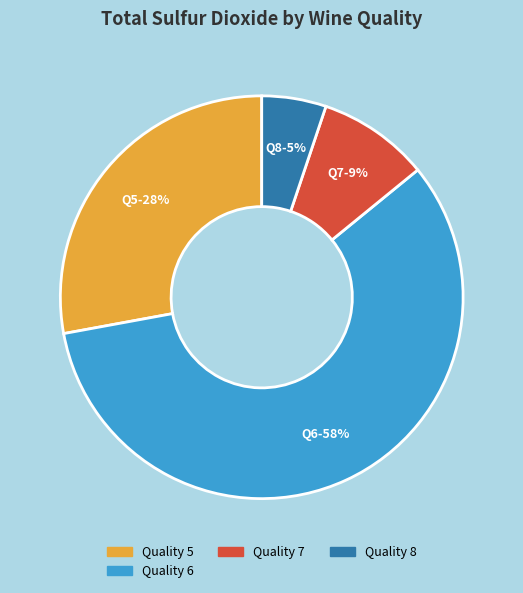

Is the sum of Quality 5 and Quality 8 greater than half?

No